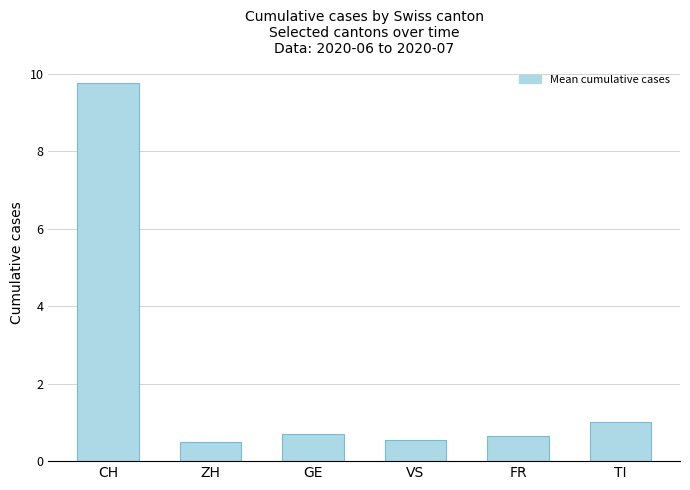

What is the sum of all values?

13.2